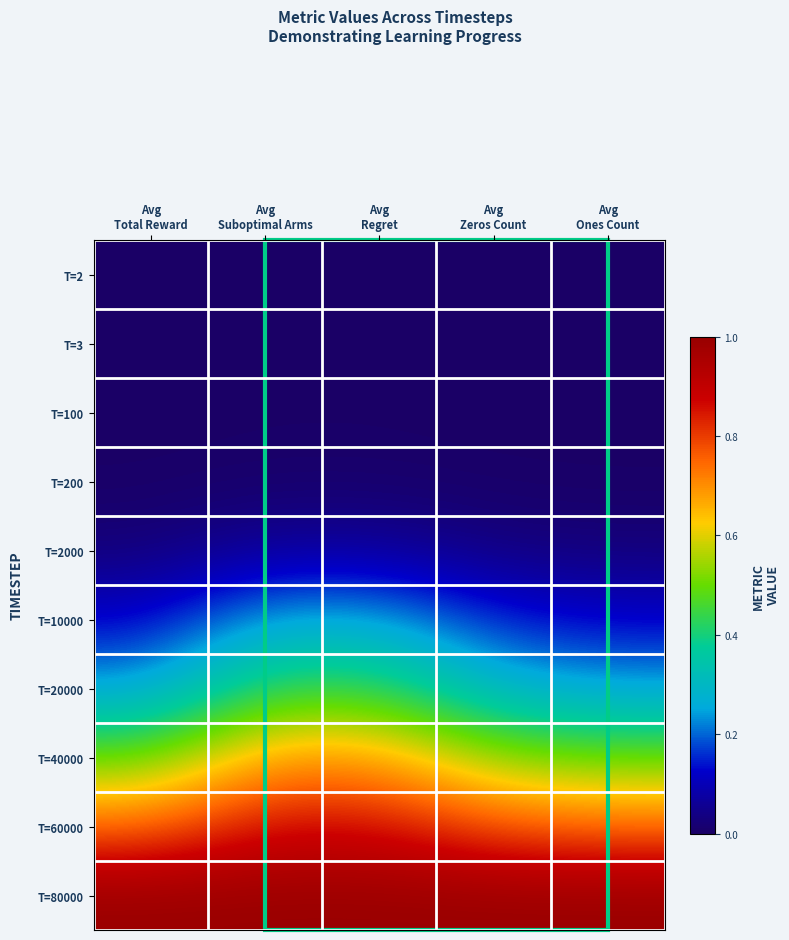

Reading left to right, transcribe all the data shown in this chart.

T=2: Avg
Total Reward=0.0	Avg
Suboptimal Arms=0.0	Avg
Regret=0.0	Avg
Zeros Count=0.0	Avg
Ones Count=0.0
T=3: Avg
Total Reward=0.0	Avg
Suboptimal Arms=0.0	Avg
Regret=0.0	Avg
Zeros Count=0.0	Avg
Ones Count=0.0
T=100: Avg
Total Reward=0.0	Avg
Suboptimal Arms=0.0	Avg
Regret=0.0	Avg
Zeros Count=0.0	Avg
Ones Count=0.0
T=200: Avg
Total Reward=0.0	Avg
Suboptimal Arms=0.0	Avg
Regret=0.0	Avg
Zeros Count=0.0	Avg
Ones Count=0.0
T=2000: Avg
Total Reward=0.0	Avg
Suboptimal Arms=0.1	Avg
Regret=0.1	Avg
Zeros Count=0.0	Avg
Ones Count=0.0
T=10000: Avg
Total Reward=0.1	Avg
Suboptimal Arms=0.3	Avg
Regret=0.3	Avg
Zeros Count=0.1	Avg
Ones Count=0.1
T=20000: Avg
Total Reward=0.2	Avg
Suboptimal Arms=0.4	Avg
Regret=0.4	Avg
Zeros Count=0.3	Avg
Ones Count=0.2
T=40000: Avg
Total Reward=0.5	Avg
Suboptimal Arms=0.7	Avg
Regret=0.7	Avg
Zeros Count=0.5	Avg
Ones Count=0.5
T=60000: Avg
Total Reward=0.7	Avg
Suboptimal Arms=0.9	Avg
Regret=0.9	Avg
Zeros Count=0.8	Avg
Ones Count=0.7
T=80000: Avg
Total Reward=1.0	Avg
Suboptimal Arms=1.0	Avg
Regret=1.0	Avg
Zeros Count=1.0	Avg
Ones Count=1.0